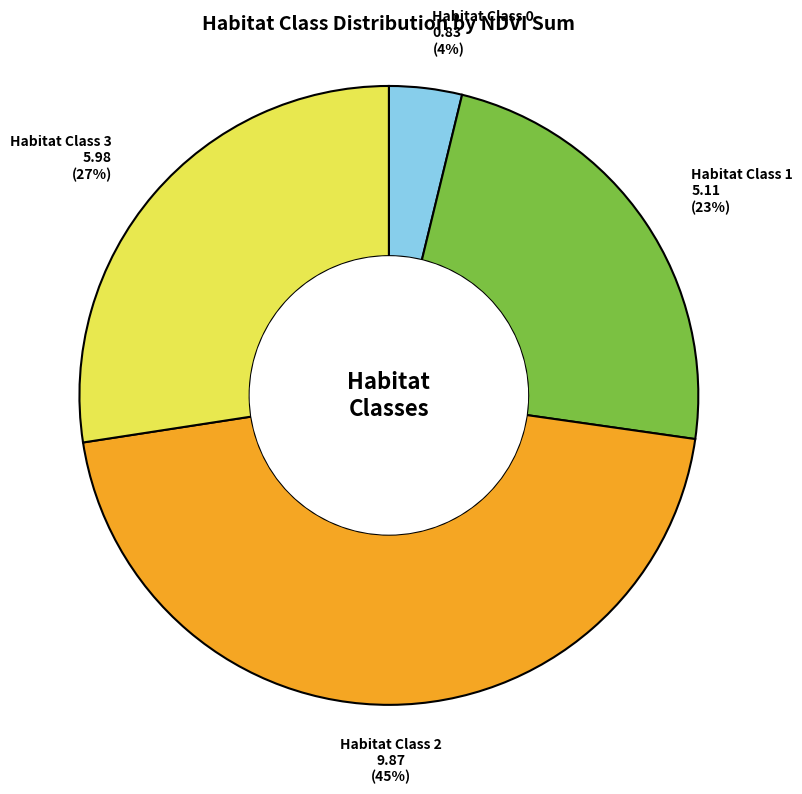

Count the number of slices in the pie.

4